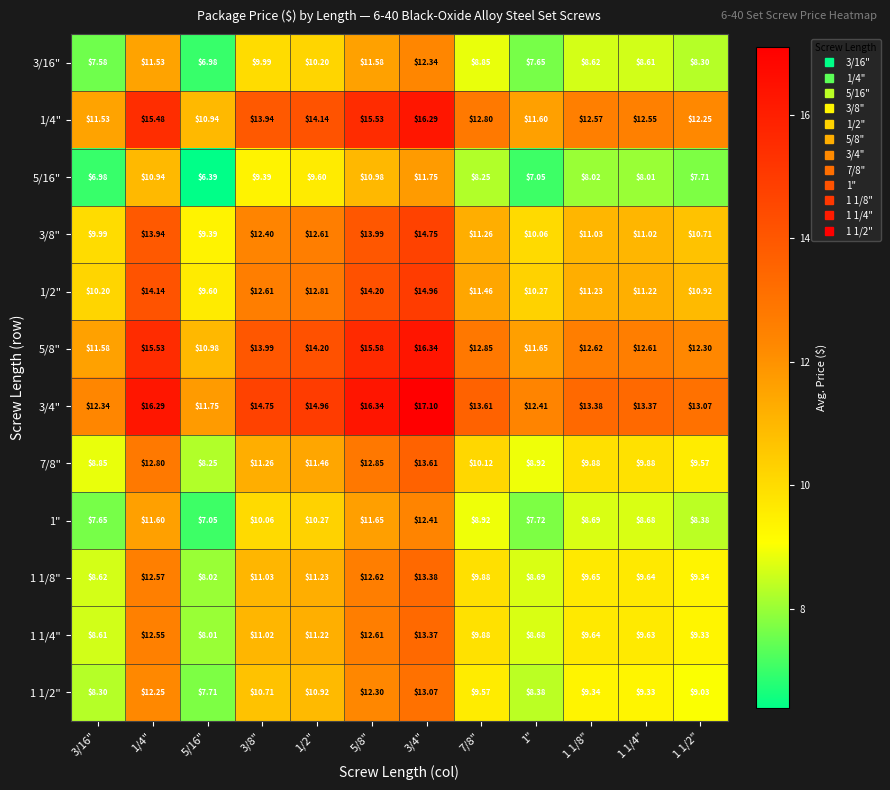

Is the value of 5/16" at 3/16" greater than the value of 1 1/4" at 5/8"?

No